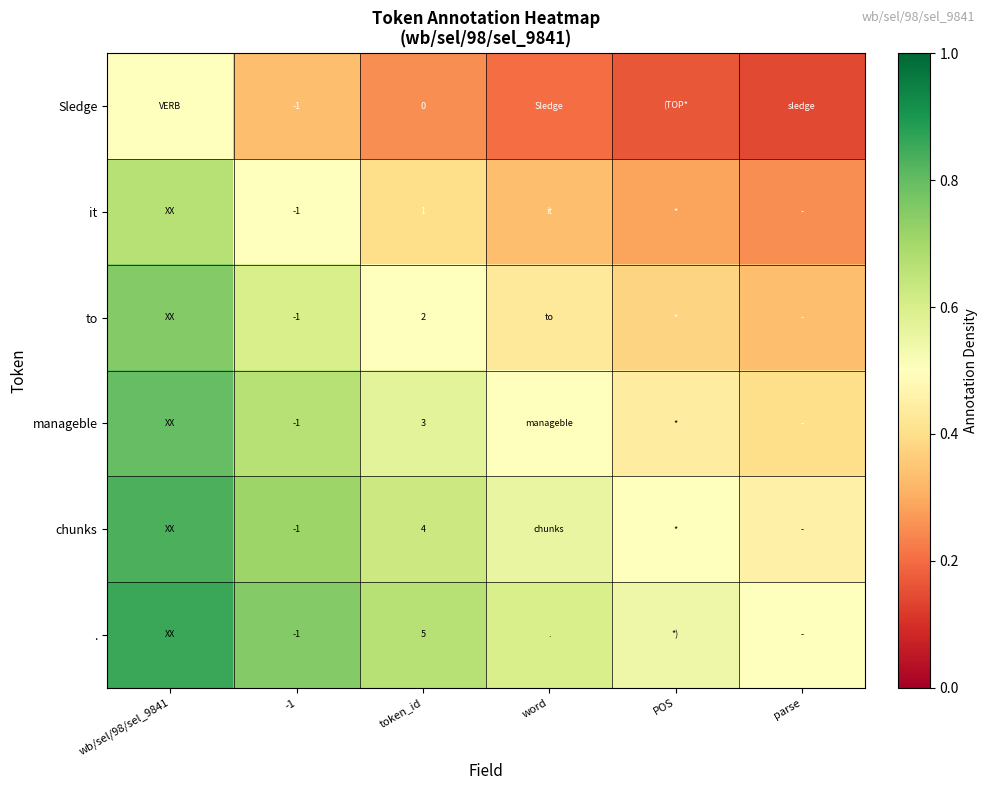

Rank the categories by Sledge value from highest to lowest.

wb/sel/98/sel_9841, -1, token_id, word, POS, parse